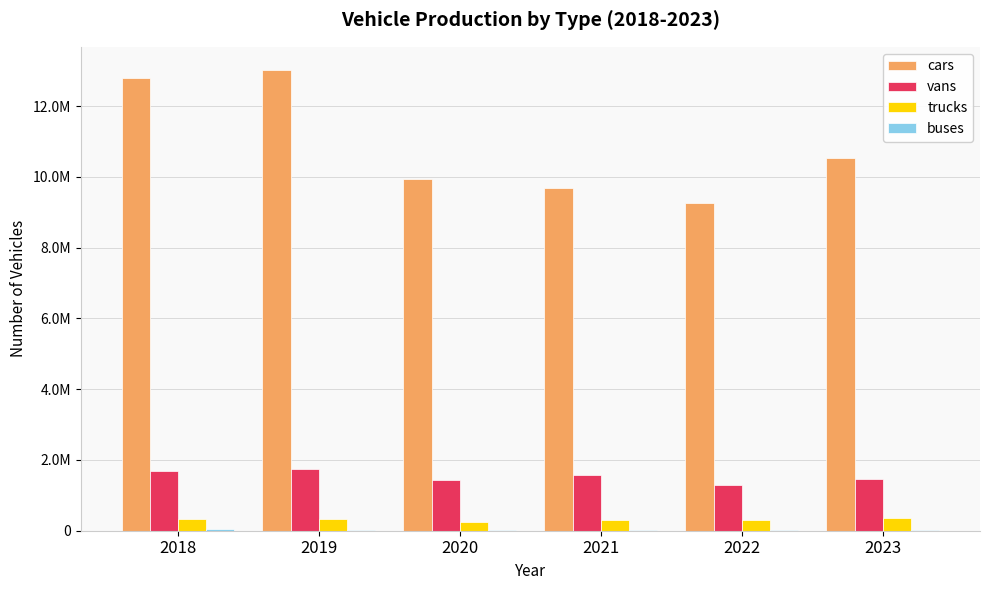

Are the bars grouped side by side (vs. stacked)?

Yes